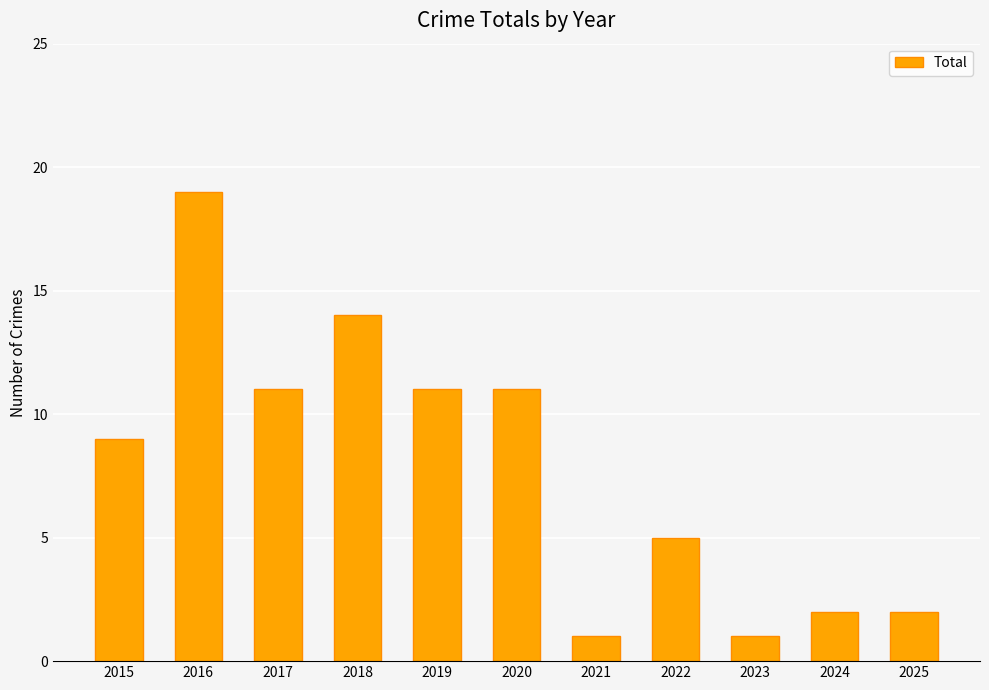

How many data points are less than 9?

5